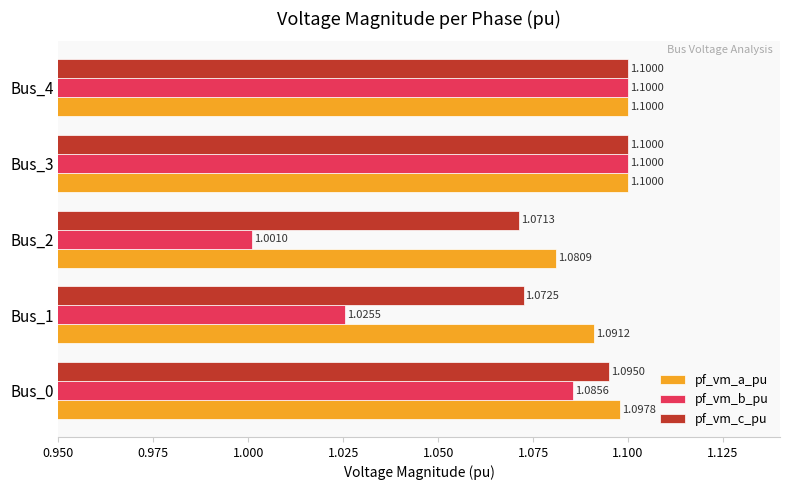

At which label is pf_vm_b_pu closest to 1?

Bus_2